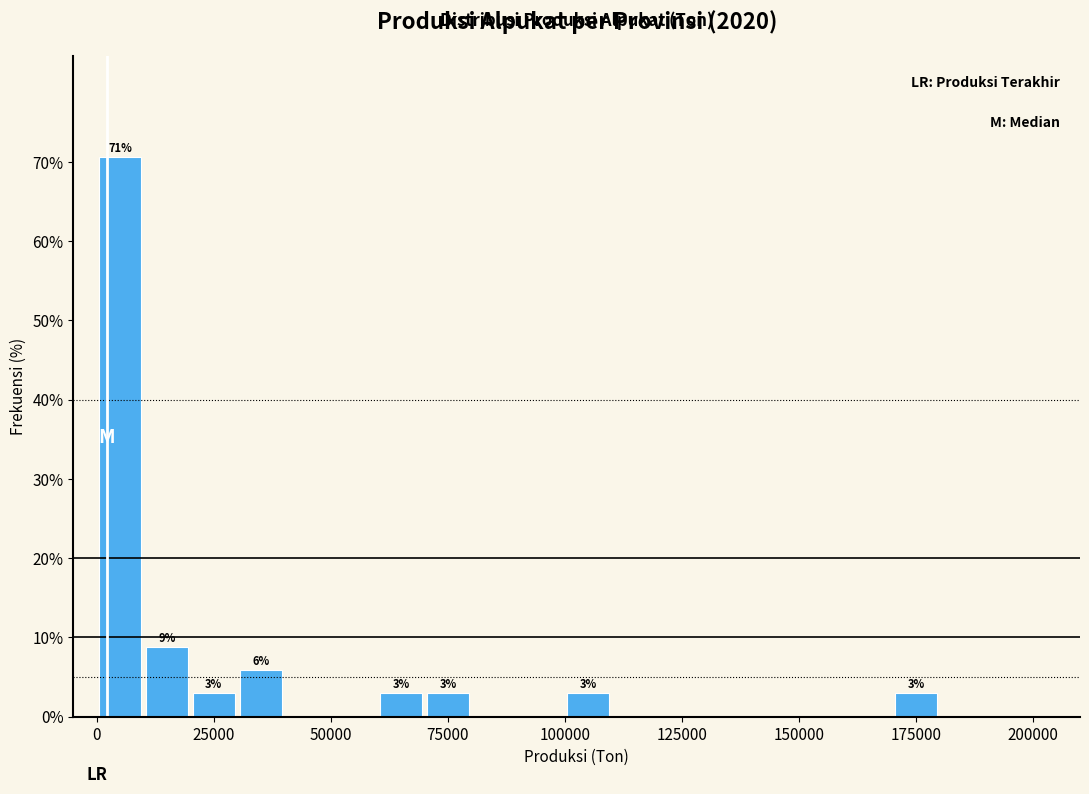

Read against the x-axis, roughly where is the centre of the tallest bar?

5000